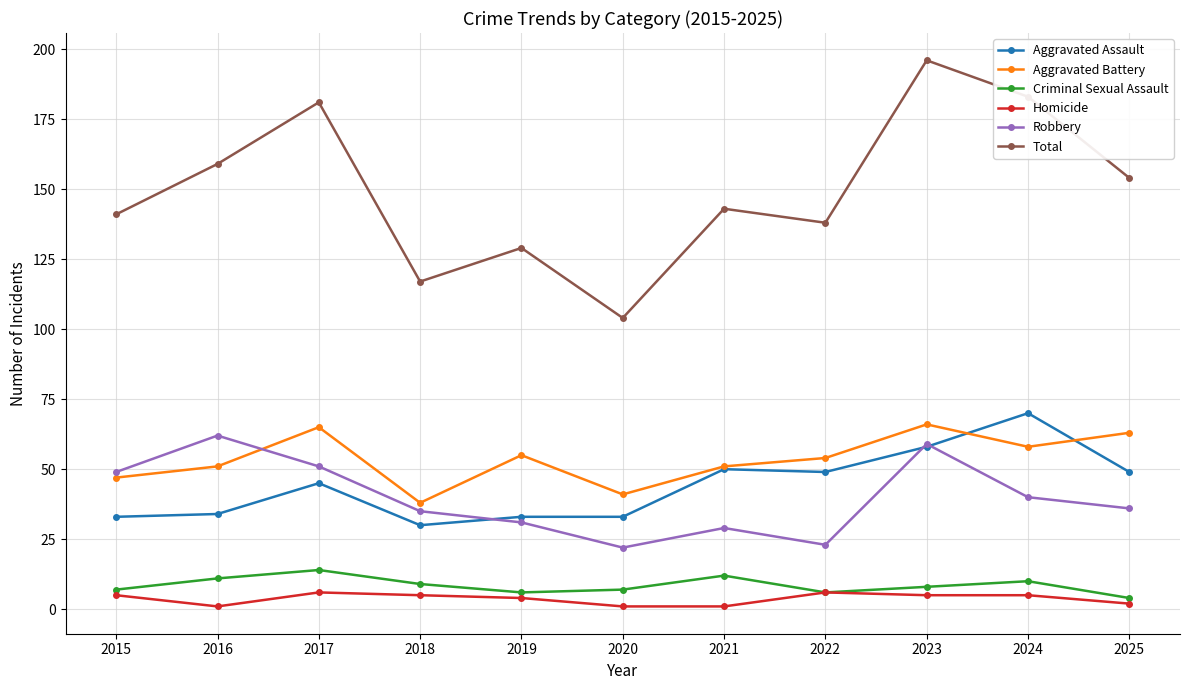

What is the maximum value shown in the chart?

196